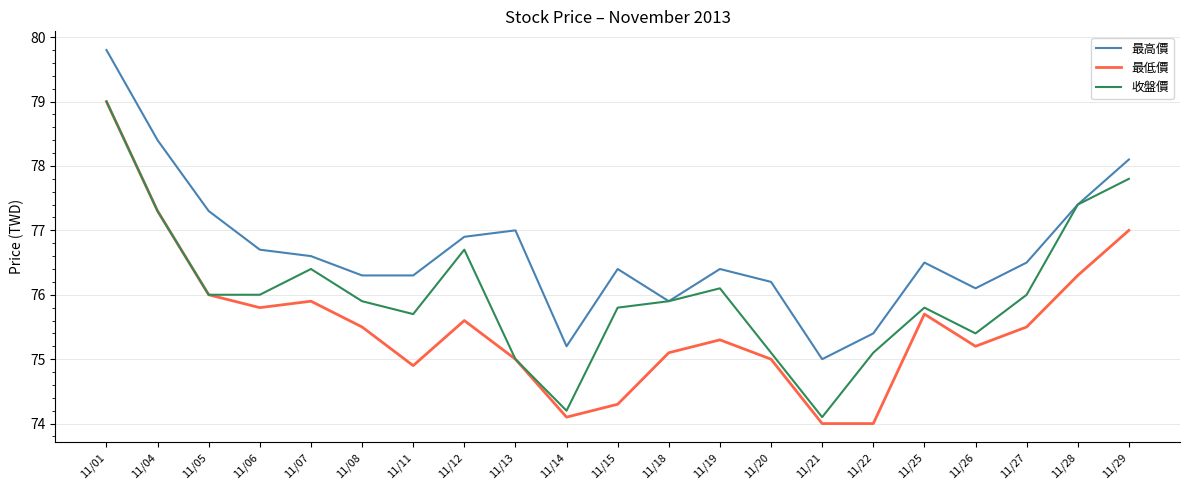

Reading left to right, list all the values displayed in this chart.

最高價: 11/01=79.8	11/04=78.4	11/05=77.3	11/06=76.7	11/07=76.6	11/08=76.3	11/11=76.3	11/12=76.9	11/13=77.0	11/14=75.2	11/15=76.4	11/18=75.9	11/19=76.4	11/20=76.2	11/21=75.0	11/22=75.4	11/25=76.5	11/26=76.1	11/27=76.5	11/28=77.4	11/29=78.1
最低價: 11/01=79.0	11/04=77.3	11/05=76.0	11/06=75.8	11/07=75.9	11/08=75.5	11/11=74.9	11/12=75.6	11/13=75.0	11/14=74.1	11/15=74.3	11/18=75.1	11/19=75.3	11/20=75.0	11/21=74.0	11/22=74.0	11/25=75.7	11/26=75.2	11/27=75.5	11/28=76.3	11/29=77.0
收盤價: 11/01=79.0	11/04=77.3	11/05=76.0	11/06=76.0	11/07=76.4	11/08=75.9	11/11=75.7	11/12=76.7	11/13=75.0	11/14=74.2	11/15=75.8	11/18=75.9	11/19=76.1	11/20=75.1	11/21=74.1	11/22=75.1	11/25=75.8	11/26=75.4	11/27=76.0	11/28=77.4	11/29=77.8